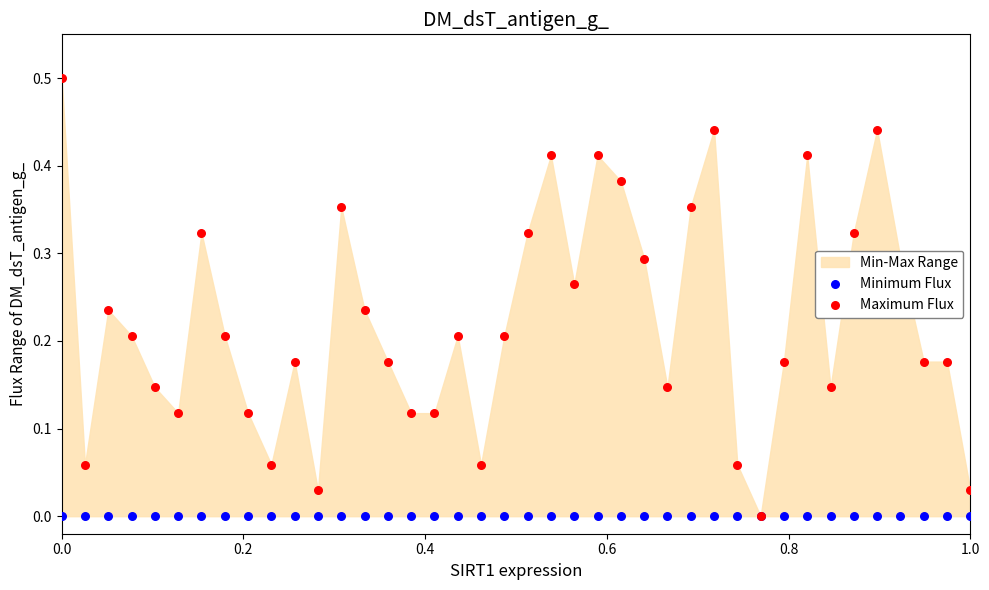

Is the value of Minimum Flux at 14 greater than the value of Maximum Flux at 13?

No